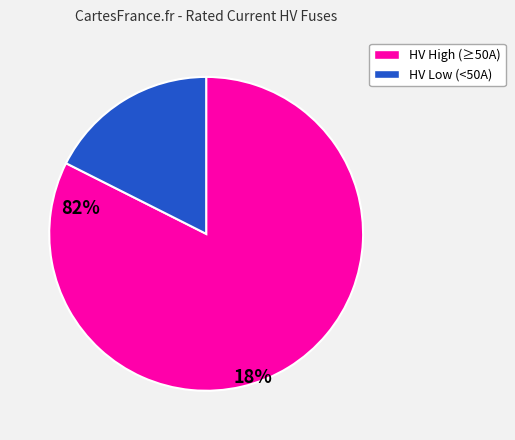

Count the number of slices in the pie.

2